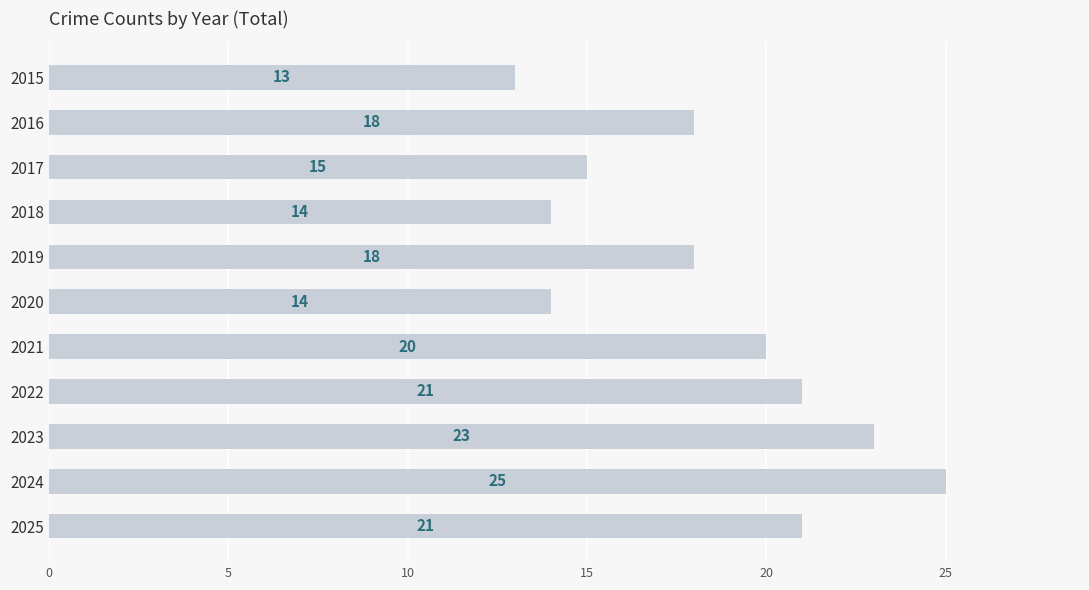

What is the ratio of the value at 2016 to the value at 2023?

0.8